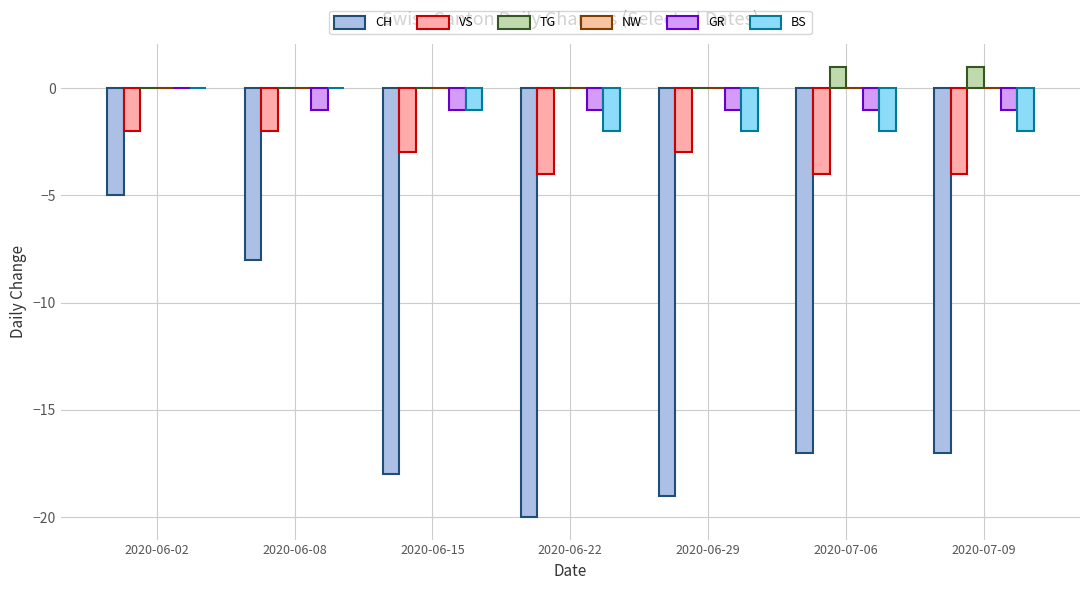

Count the number of data series in this chart.

5